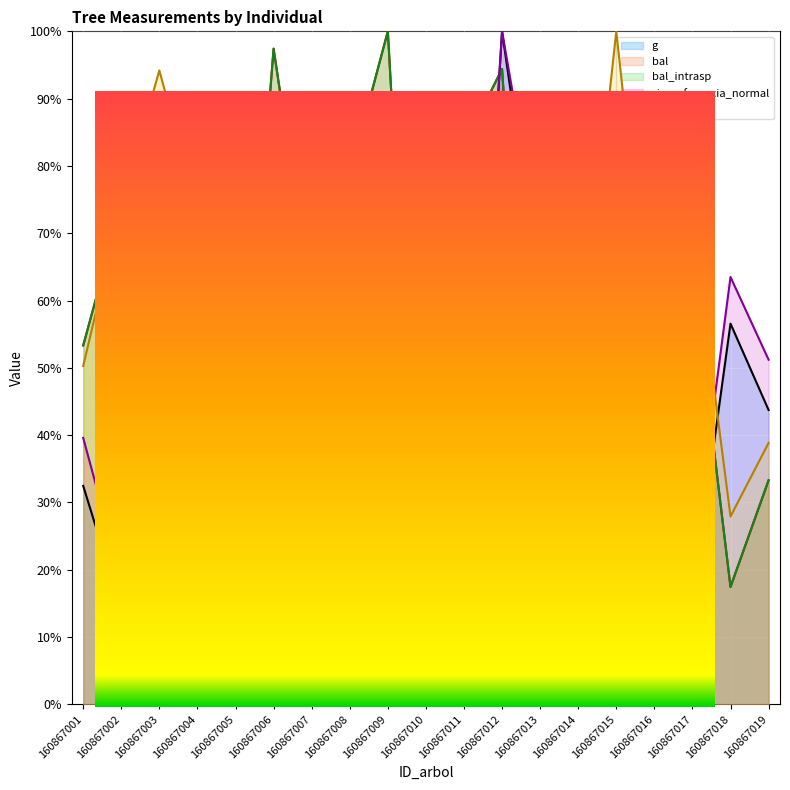

What is the difference between the highest and lowest values at 160867011?

0.8